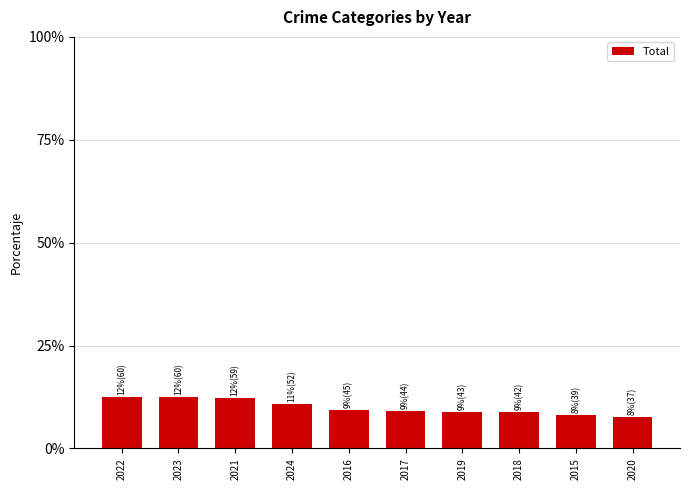

Is it true that the value at 2023 is 12.5?

True